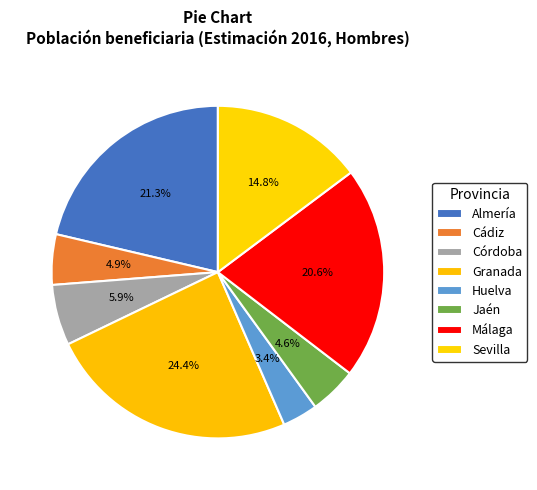

Which category has the biggest portion of the pie?

Granada